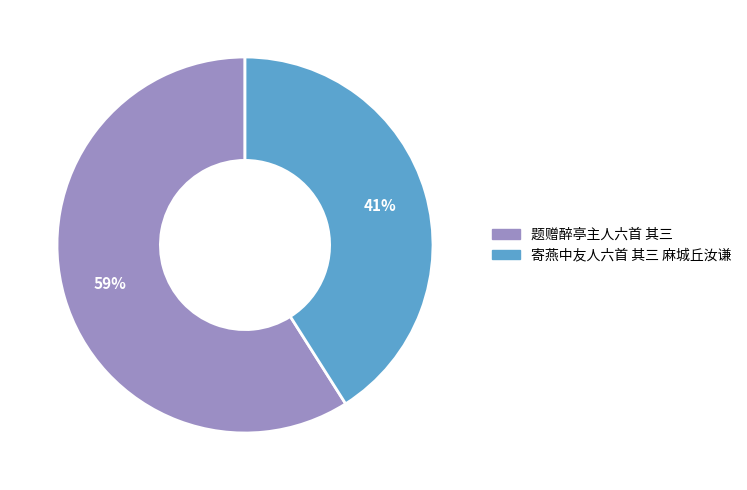

How many slices are in this pie chart?

2